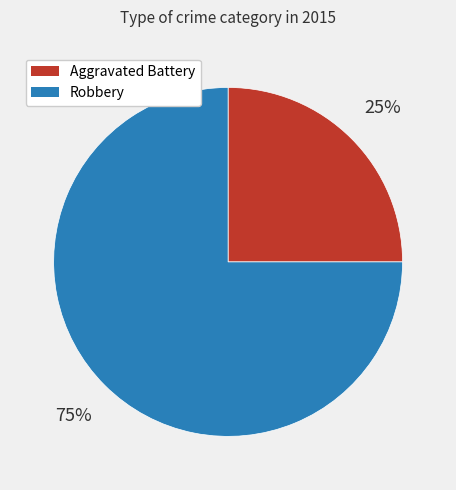

To the nearest percent, what is the difference between the Robbery and Aggravated Battery slice percentages?

50%